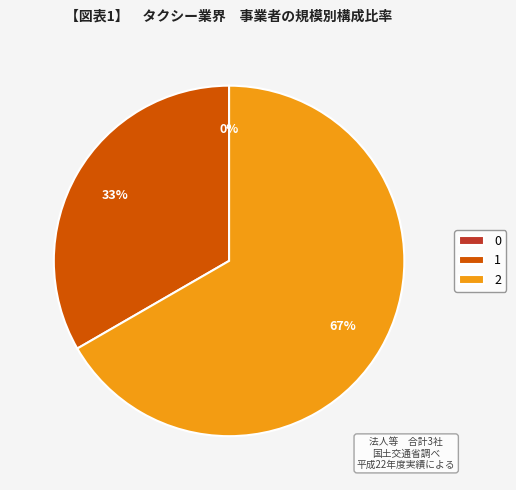

Is it true that 2 is 67% of the pie?

True